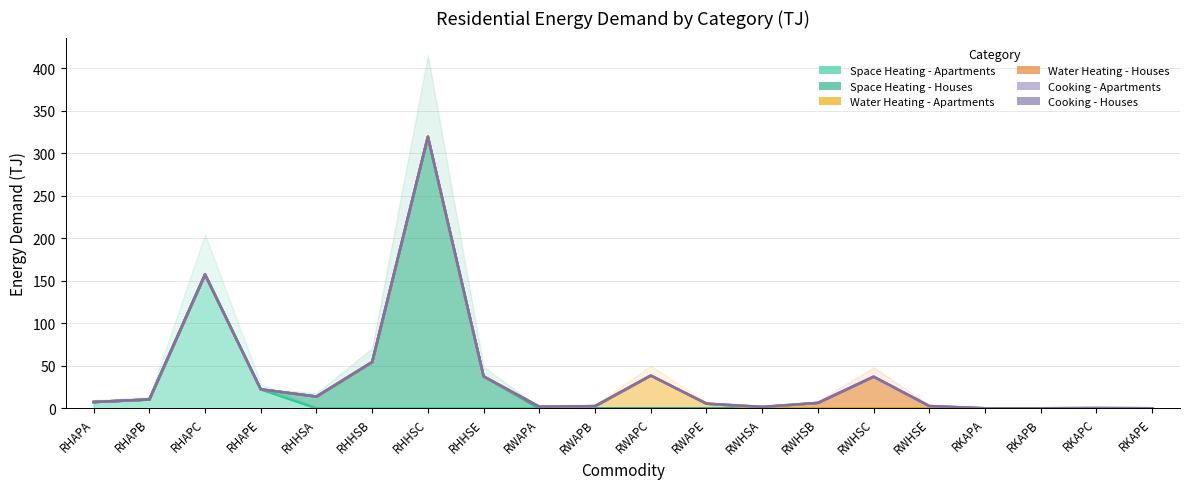

What are all the series names shown in the legend?

Space Heating - Apartments, Space Heating - Houses, Water Heating - Apartments, Water Heating - Houses, Cooking - Apartments, Cooking - Houses